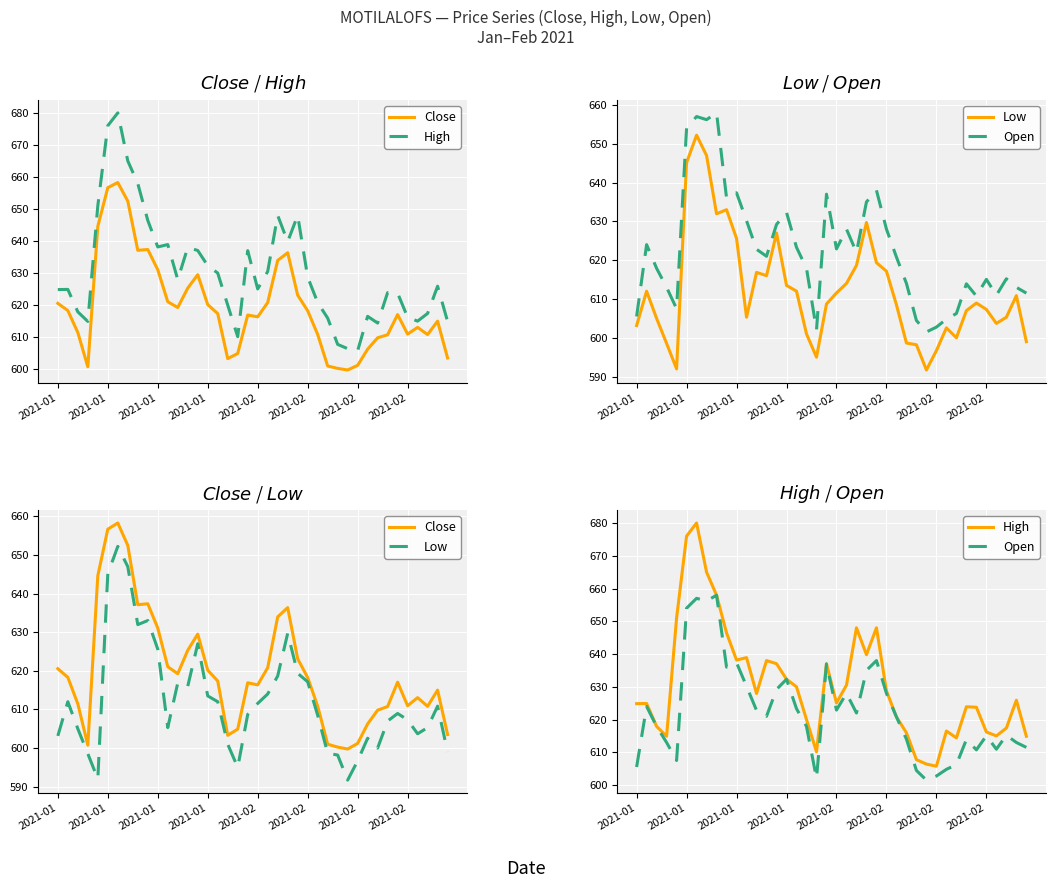

Is the value of Low at 27 greater than the value of Open at 37?

No